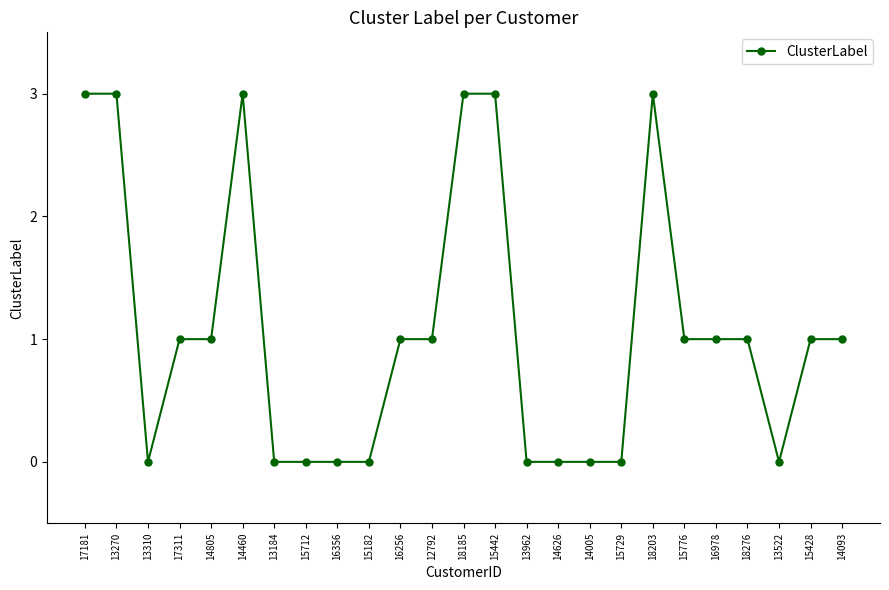

Reading right to left, extract all data points from this chart.

14093=1	15428=1	13522=0	18276=1	16978=1	15776=1	18203=3	15729=0	14005=0	14626=0	13962=0	15442=3	18185=3	12792=1	16256=1	15182=0	16356=0	15712=0	13184=0	14460=3	14805=1	17311=1	13310=0	13270=3	17181=3